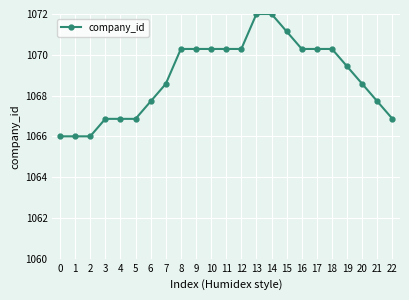

Is it true that the value at 9 is 1070.3?

True